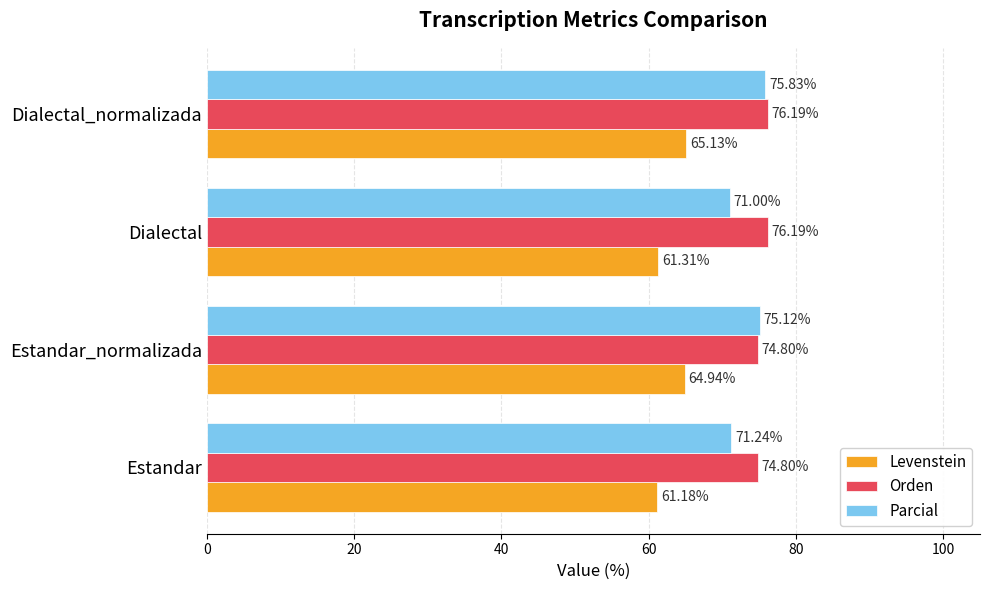

Which series has the widest spread of values?

Parcial